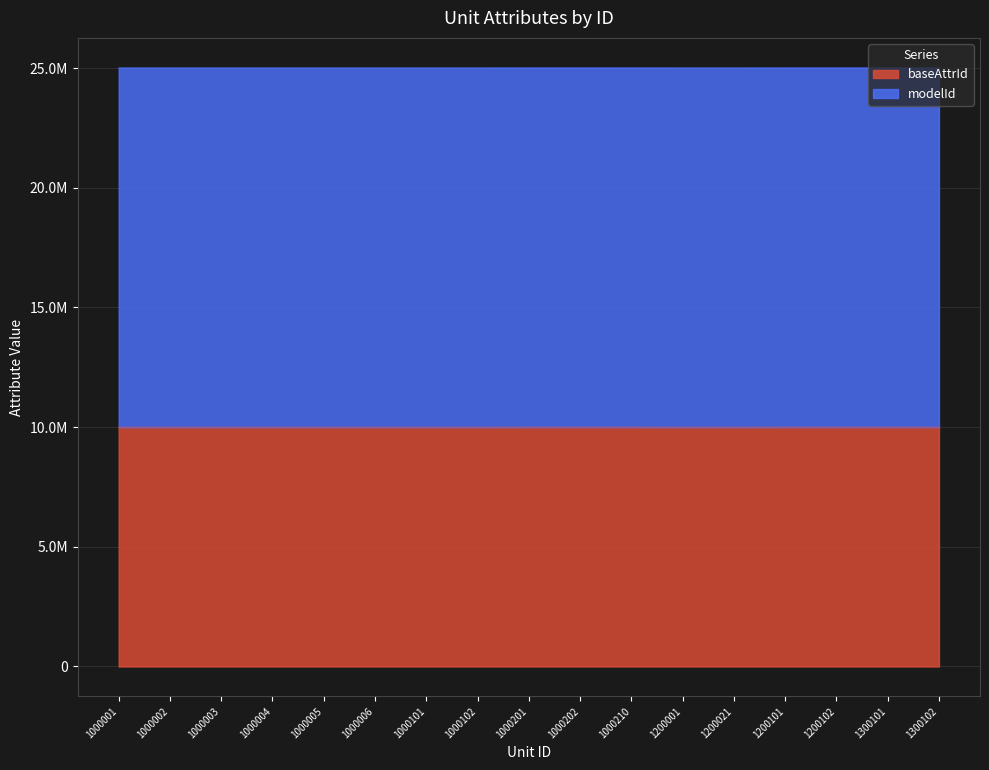

Which has a higher value, 1000006 or 1000210?

1000210